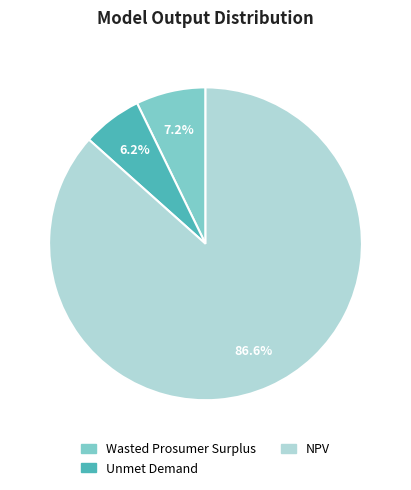

To the nearest percent, what percentage of the pie is Unmet Demand?

6%